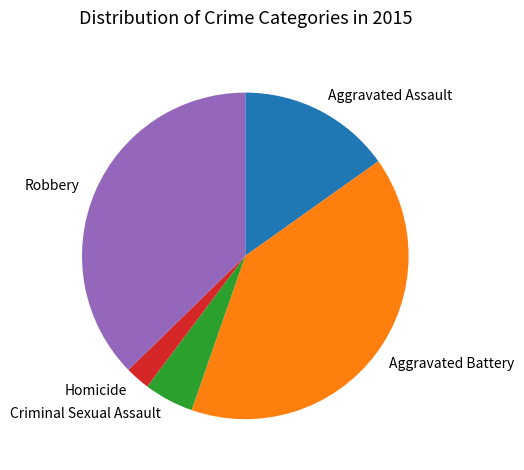

Count the number of slices in the pie.

5